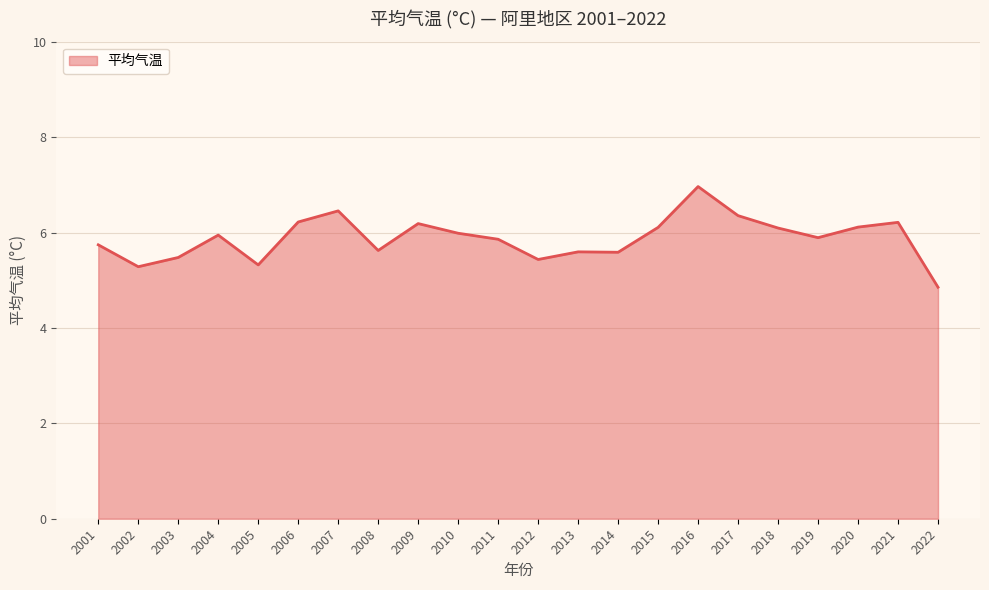

Where does the data first go above 5?

2001